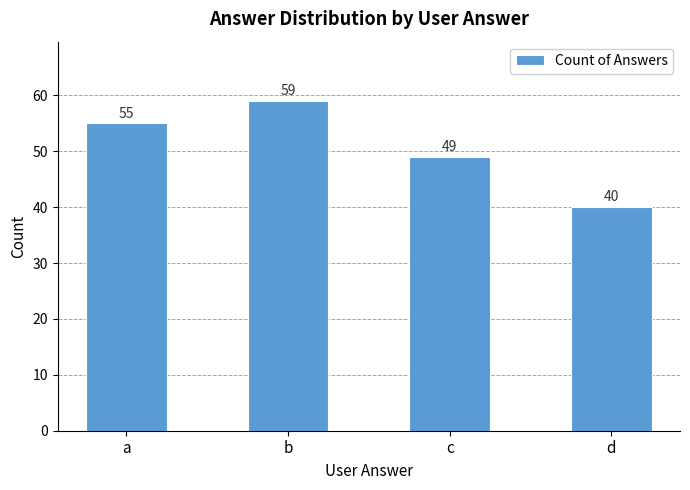

Is it true that the value at d is 40?

True